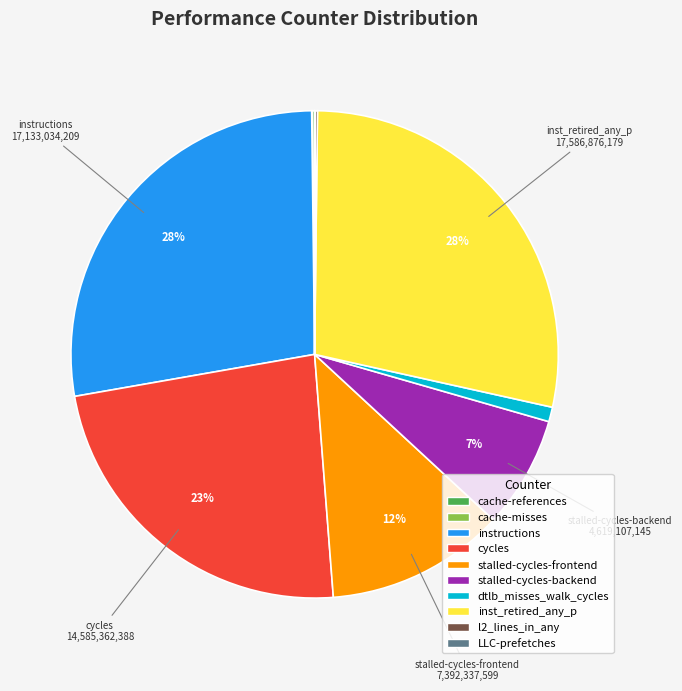

Which has a higher value, cycles or inst_retired_any_p?

inst_retired_any_p